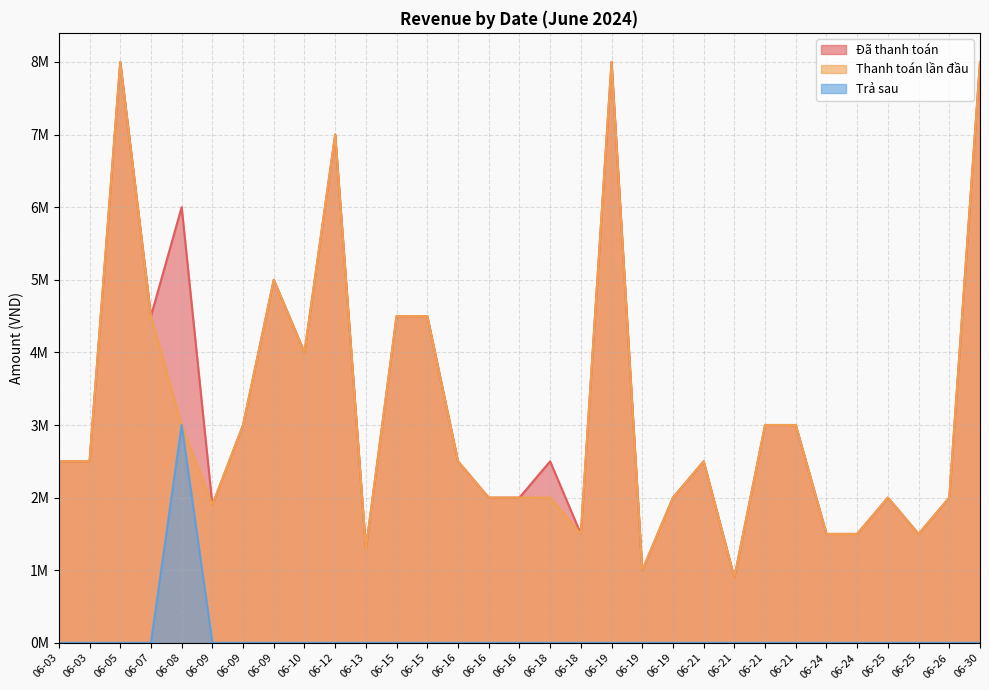

At which label does Thanh toán lần đầu reach its minimum?

06-21